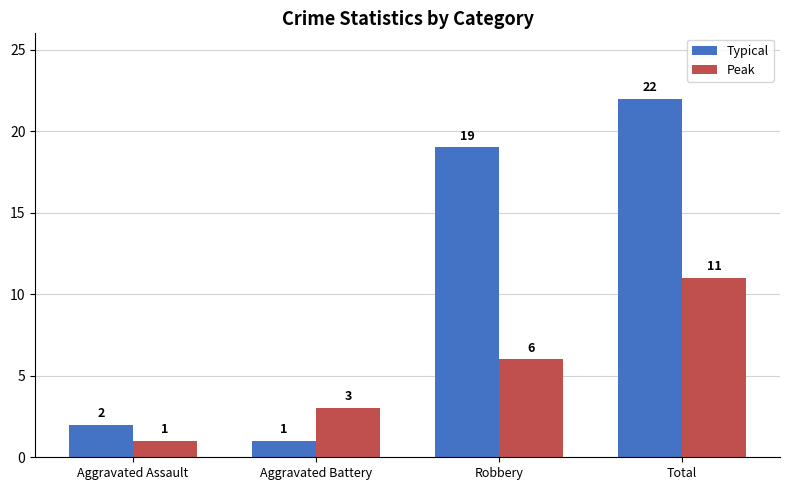

What is the spread (max minus min) of values at Aggravated Assault?

1